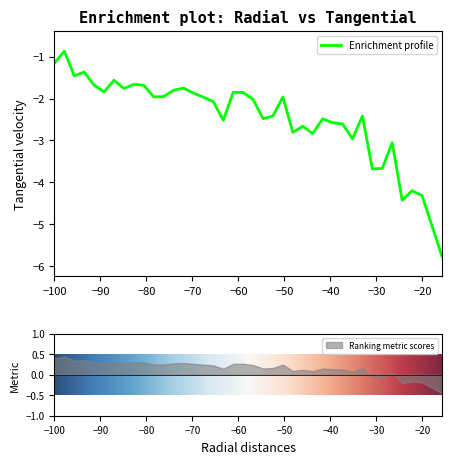

True or false: the data shows -0.6 at 31.

False